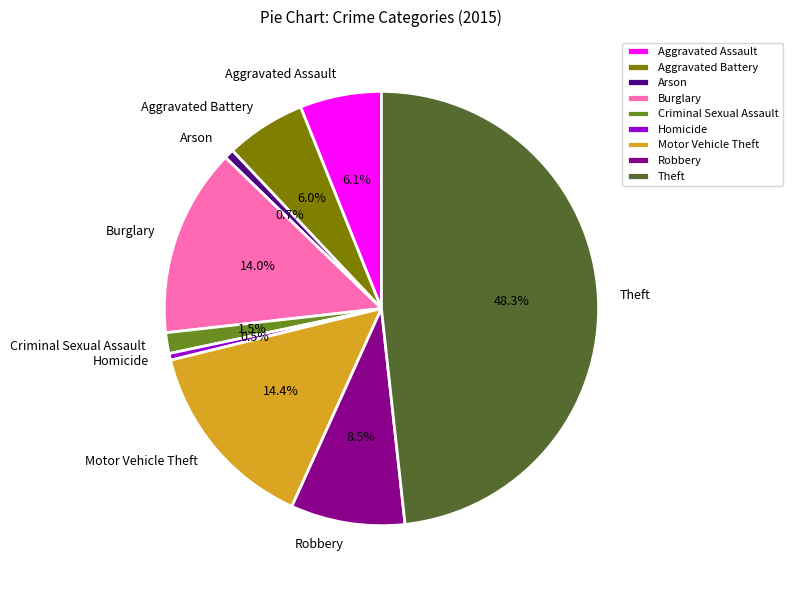

What percentage is the Burglary slice, to the nearest percent?

14%